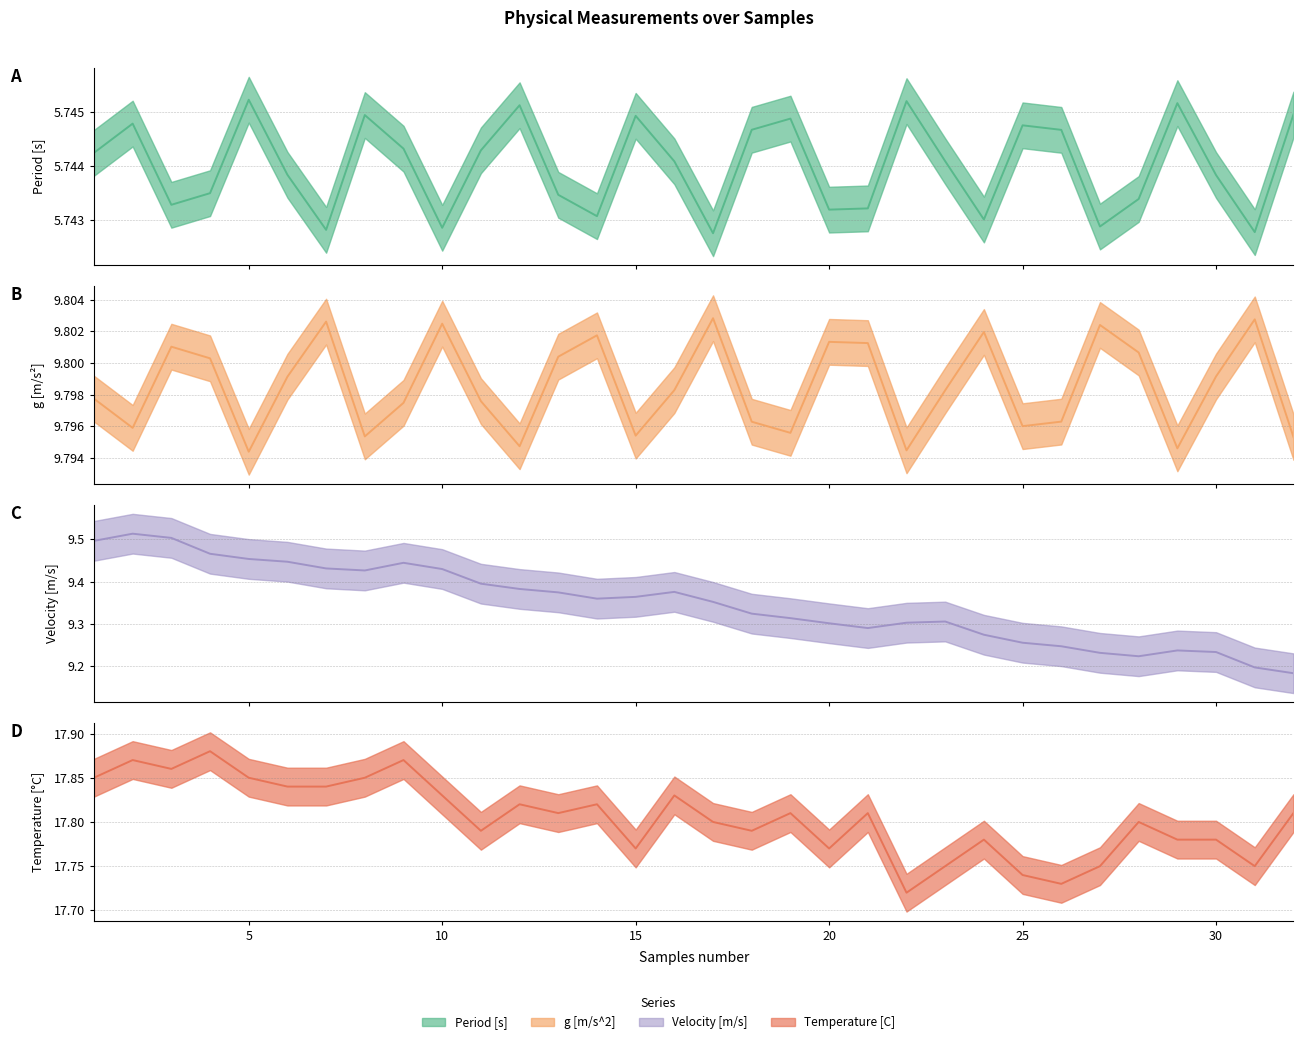

What is the value of the g [m/s^2] point at the 19th from the left?

9.8